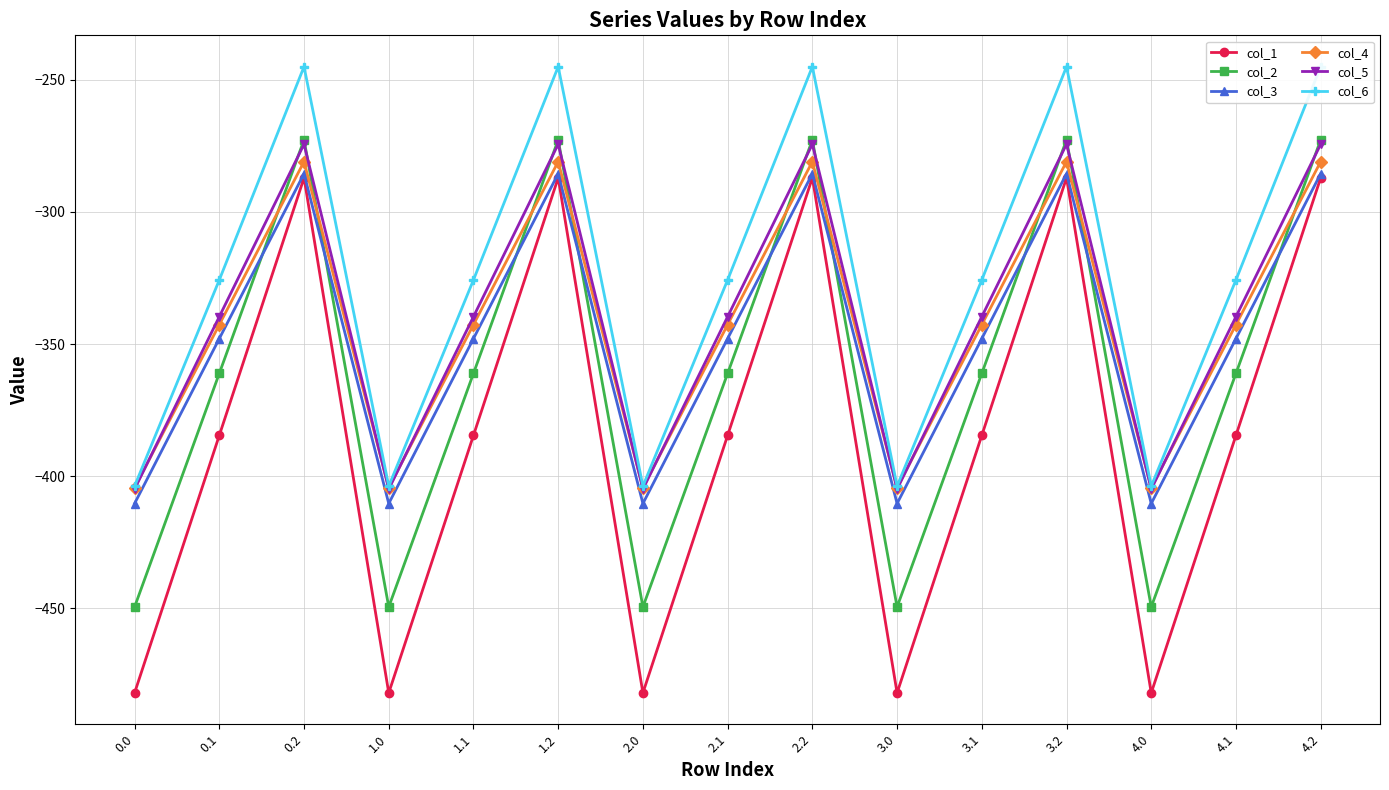

Which series has the largest range (max minus min)?

col_1